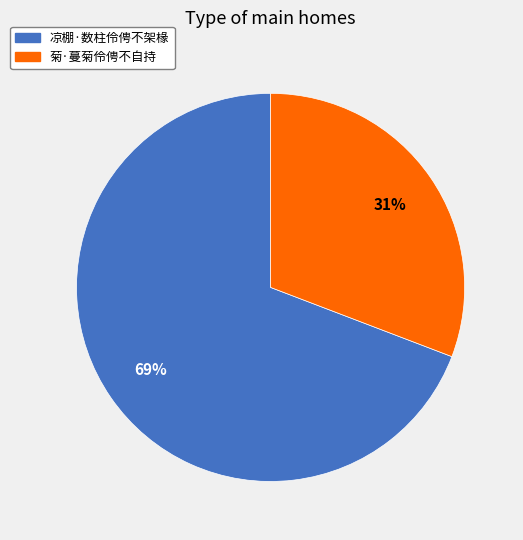

Count the number of slices in the pie.

2